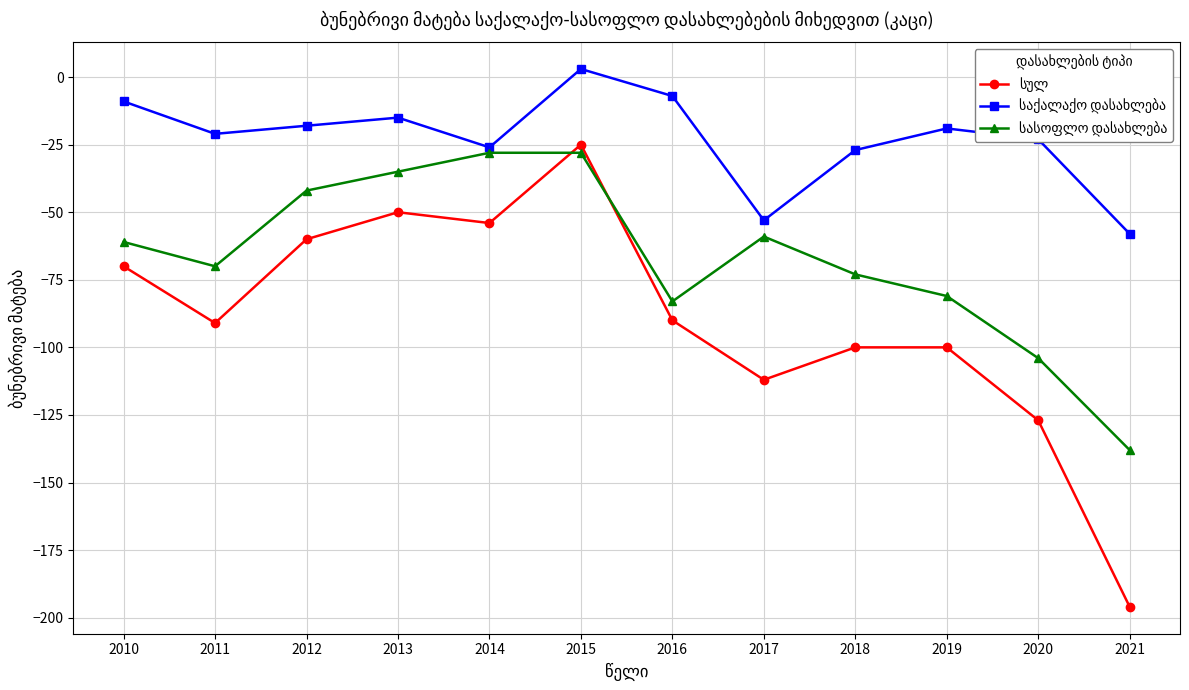

Which label corresponds to the smallest value in the chart?

2021